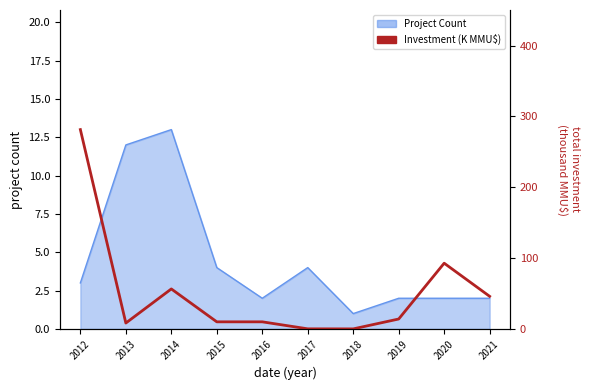

What is the sum of all values?

519.1